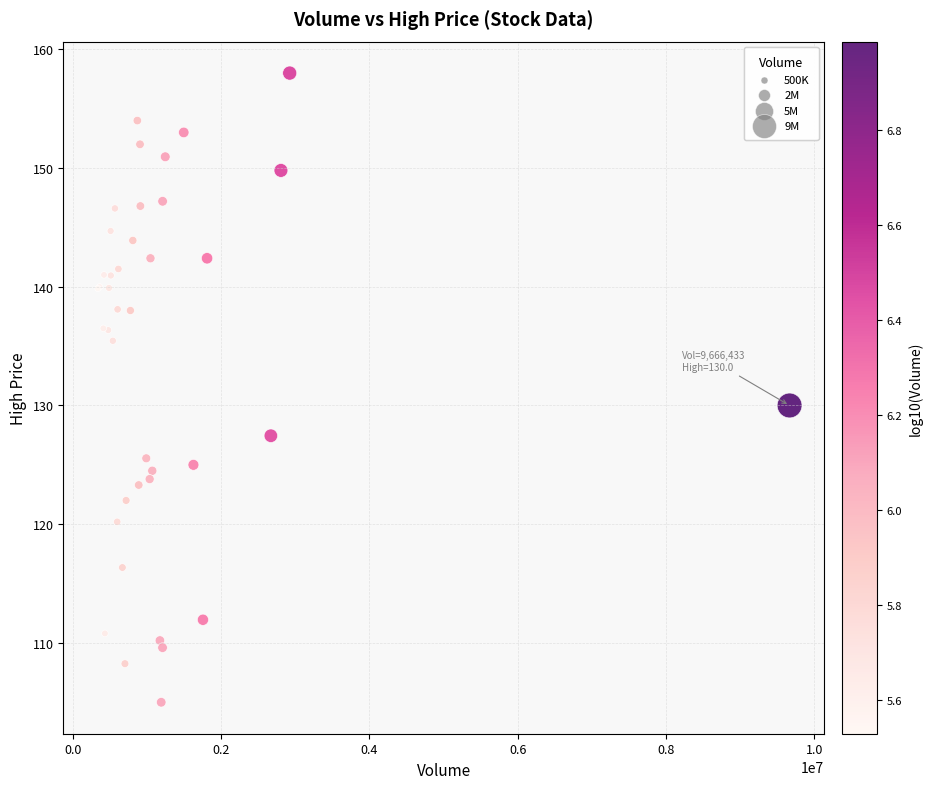

What Y value in the scatter plot is closest to 131?

130.0